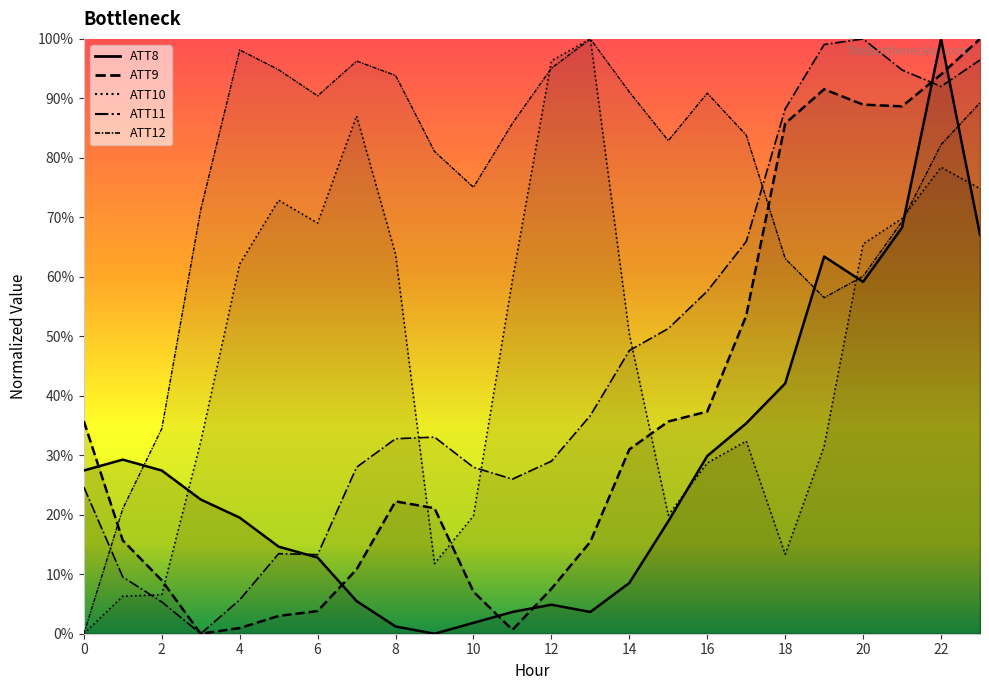

The value of ATT8 at 13 is 2.0. True or false?

False